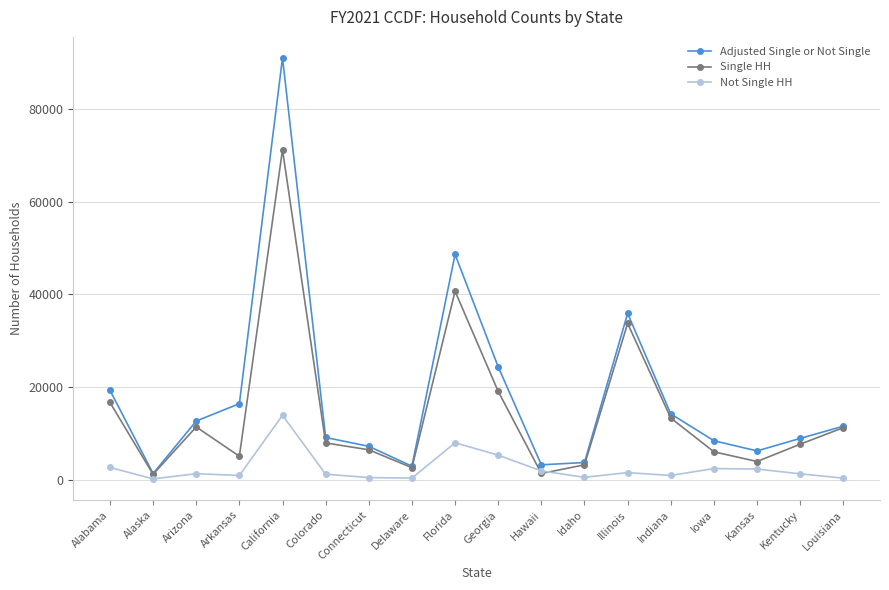

True or false: Adjusted Single or Not Single has more than 2 interior local peaks.

True